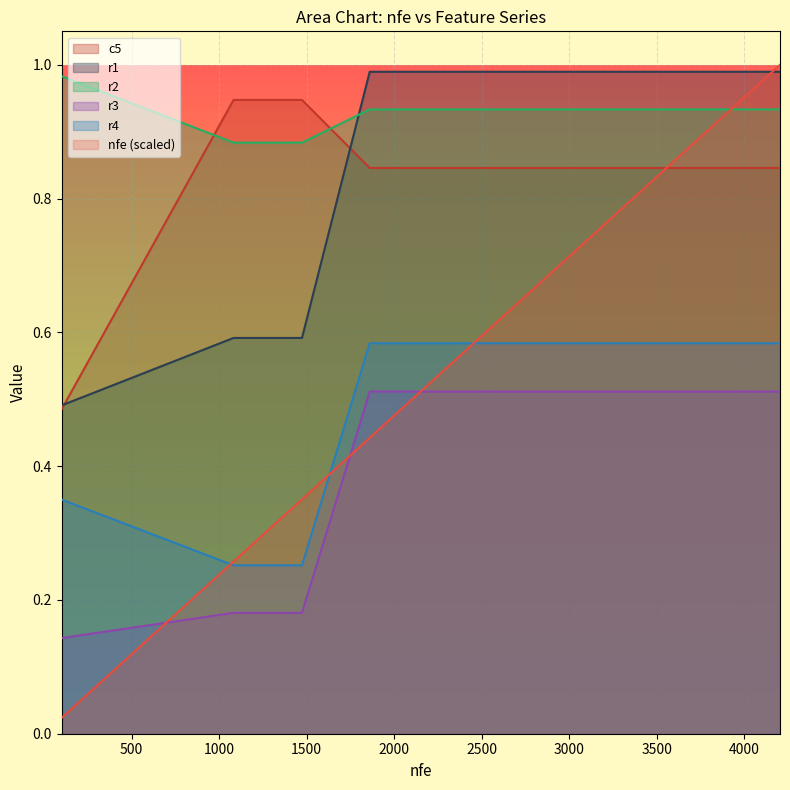

Which series has the largest total across all categories?

r2